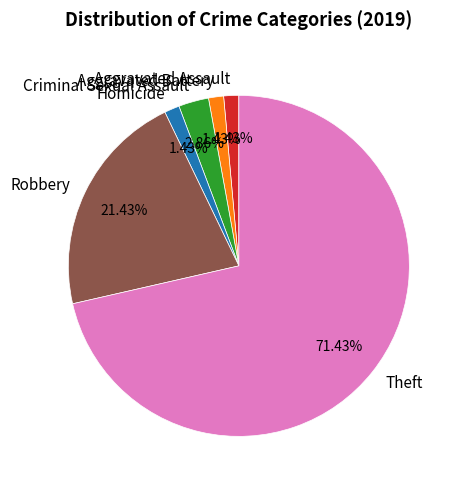

Is it true that Aggravated Assault is 1% of the pie?

True